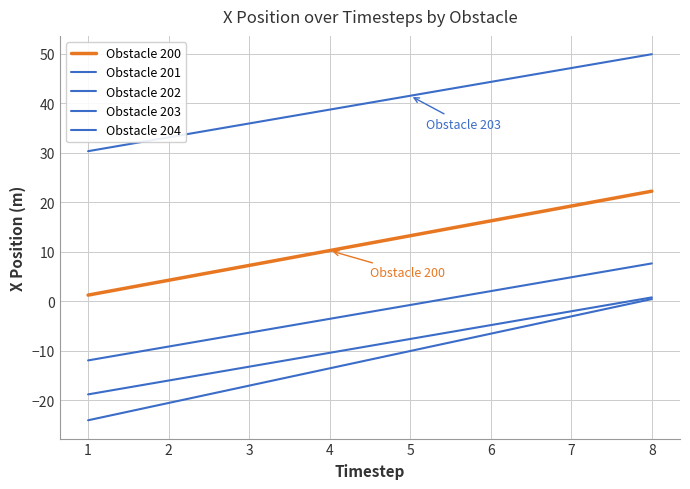

How many lines are shown in the chart?

5